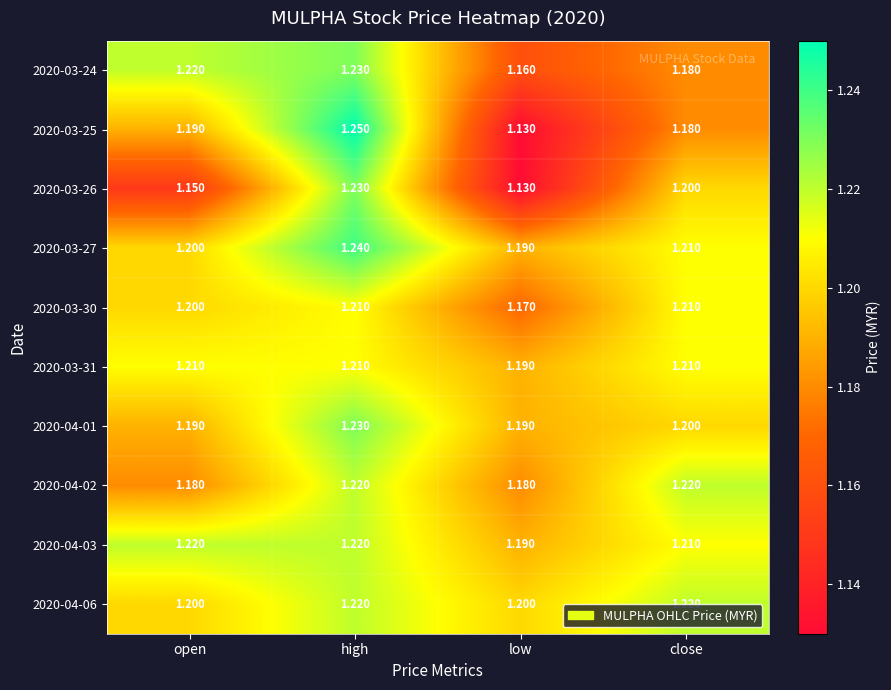

At which category does the chart reach its minimum across all series?

low